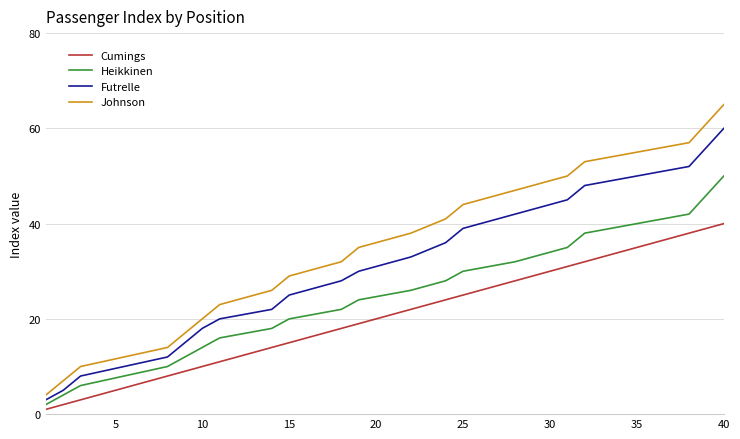

Which series has the widest spread of values?

Johnson